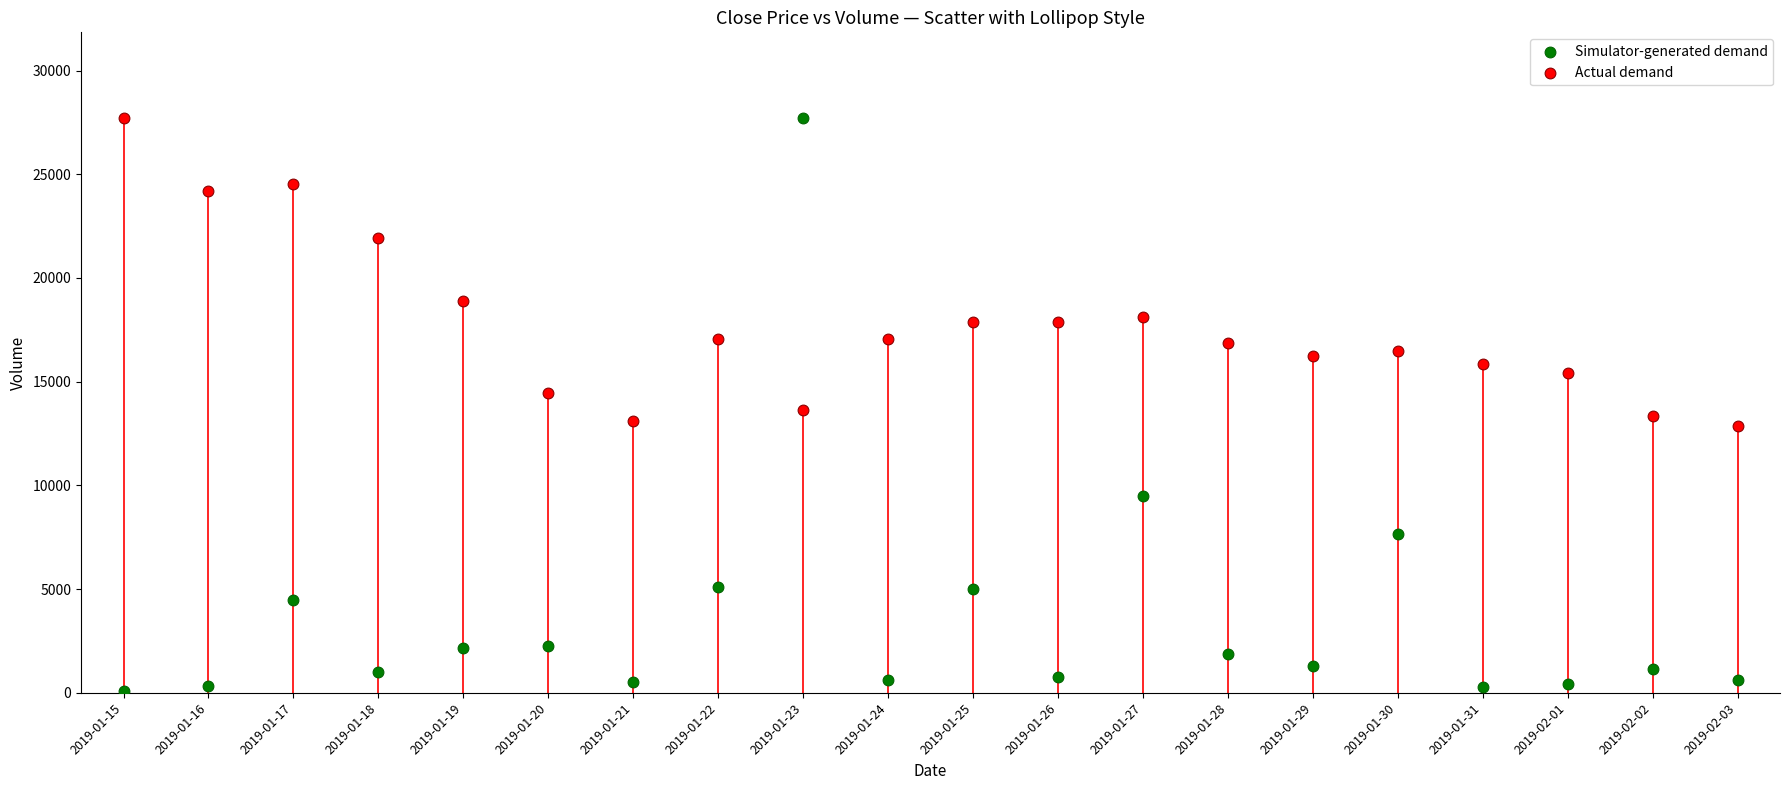

Which series contains the lowest Y value?

Simulator-generated demand